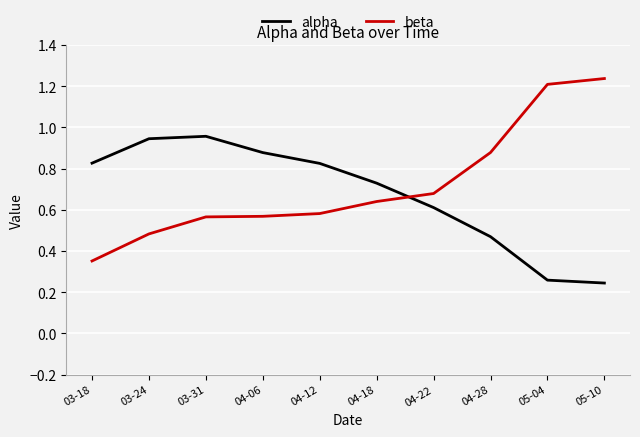

What is the total value across all series at 05-04?

1.5